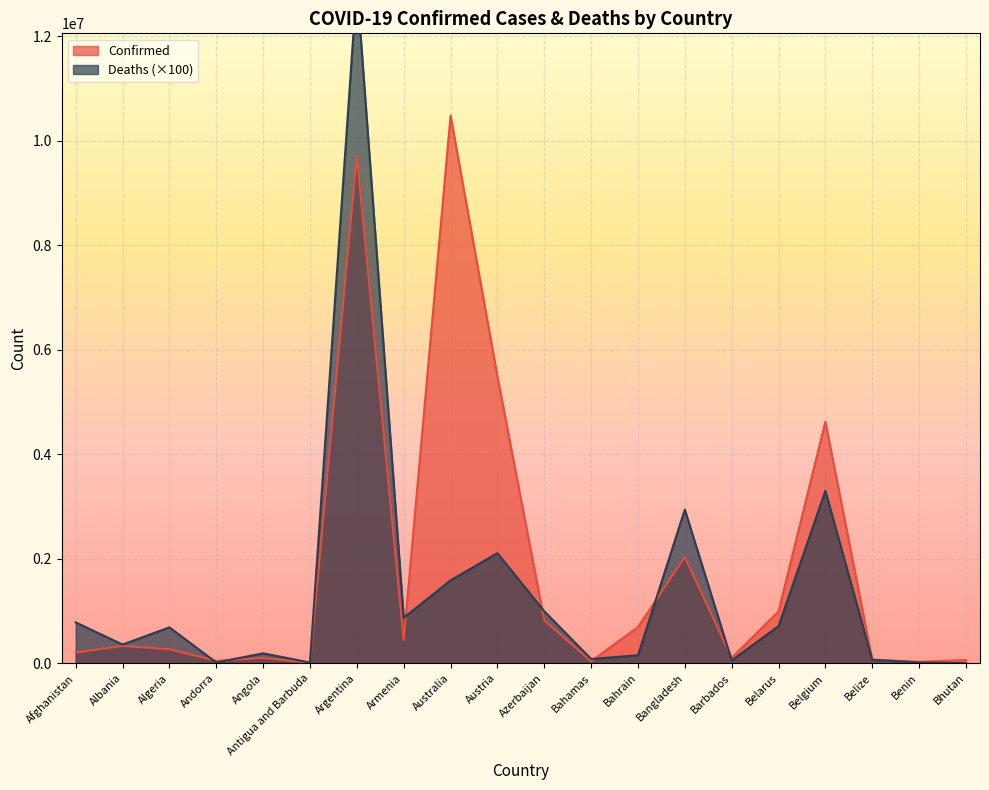

List the labels in order of Deaths value, smallest first.

Bhutan, Antigua and Barbuda, Andorra, Benin, Barbados, Belize, Bahamas, Bahrain, Angola, Albania, Algeria, Belarus, Afghanistan, Armenia, Azerbaijan, Australia, Austria, Bangladesh, Belgium, Argentina